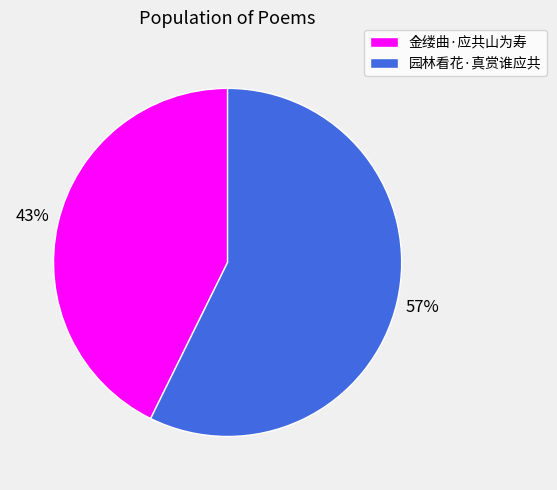

To the nearest percent, what percentage of the pie is 园林看花·真赏谁应共?

57%